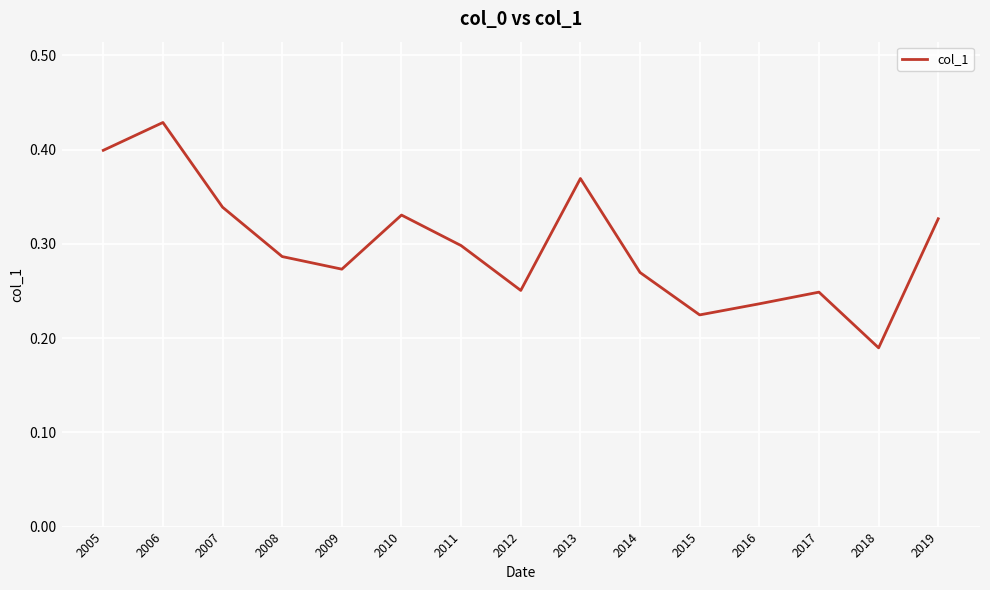

What is the change in value from 2010 to 2014?

-0.1